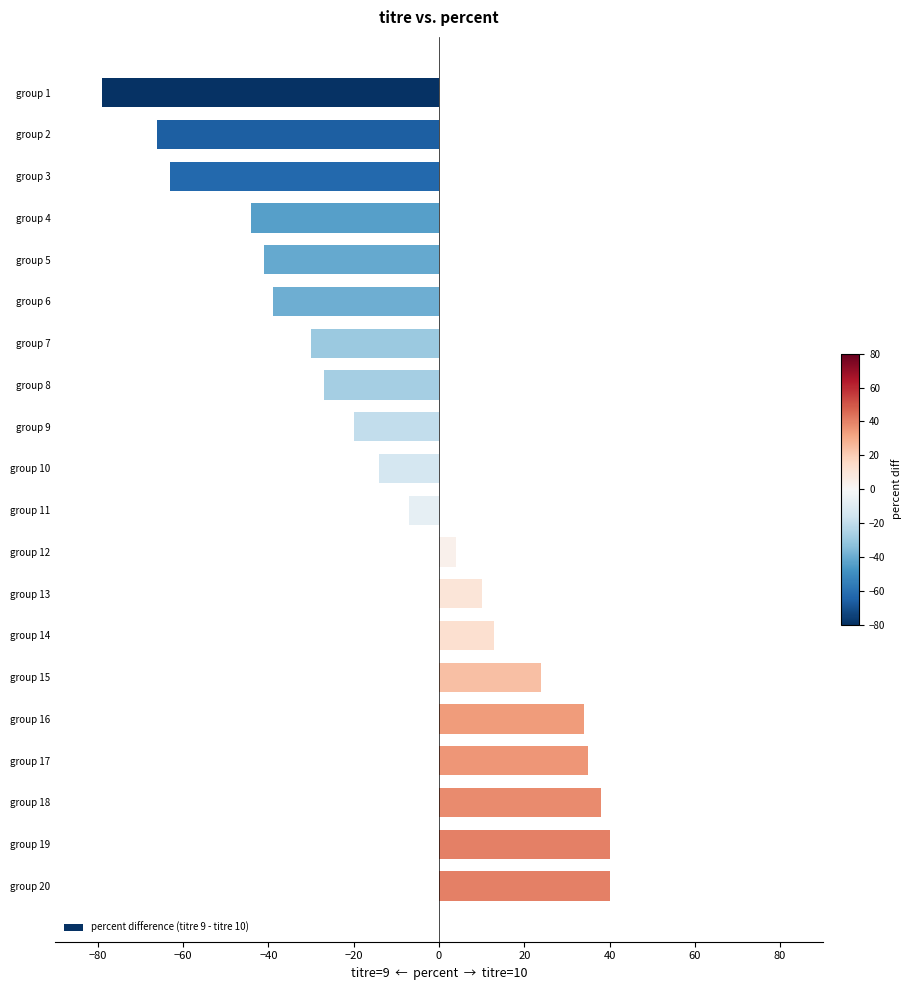

What is the change in value from group 12 to group 19?

+36